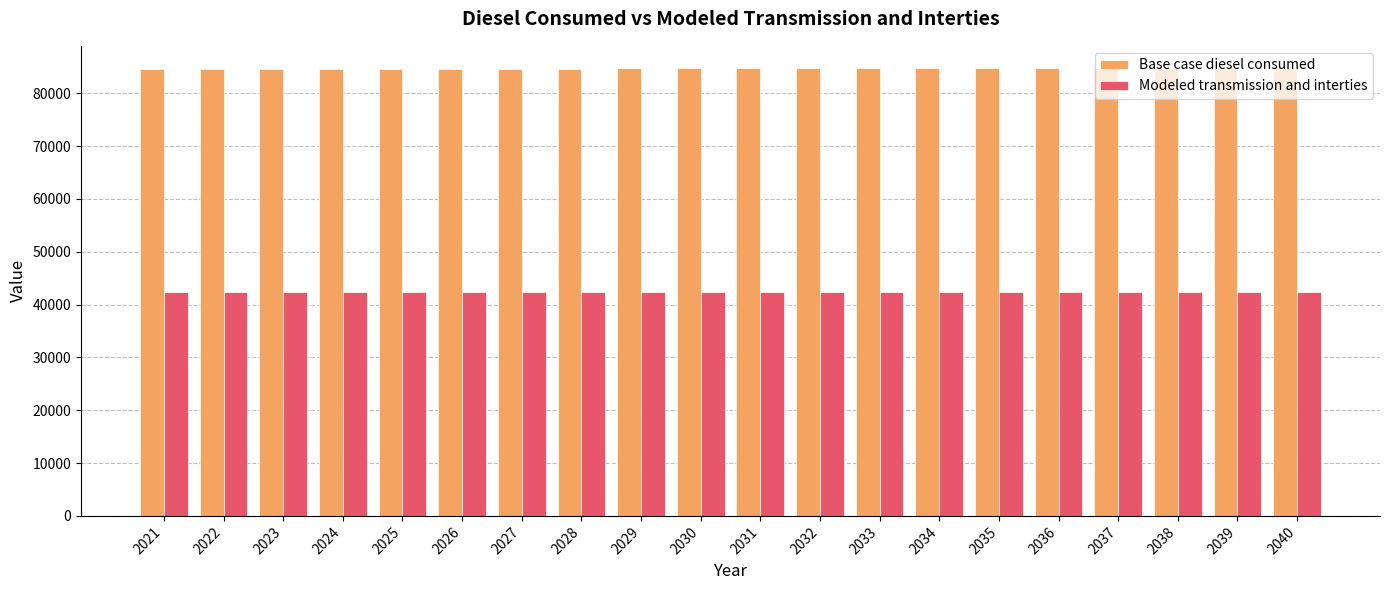

What is the spread (max minus min) of values at 2035?

42376.0